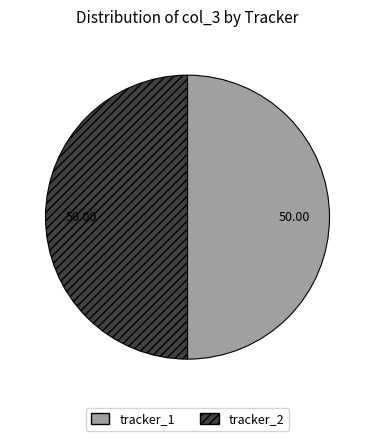

How many slices are in this pie chart?

2